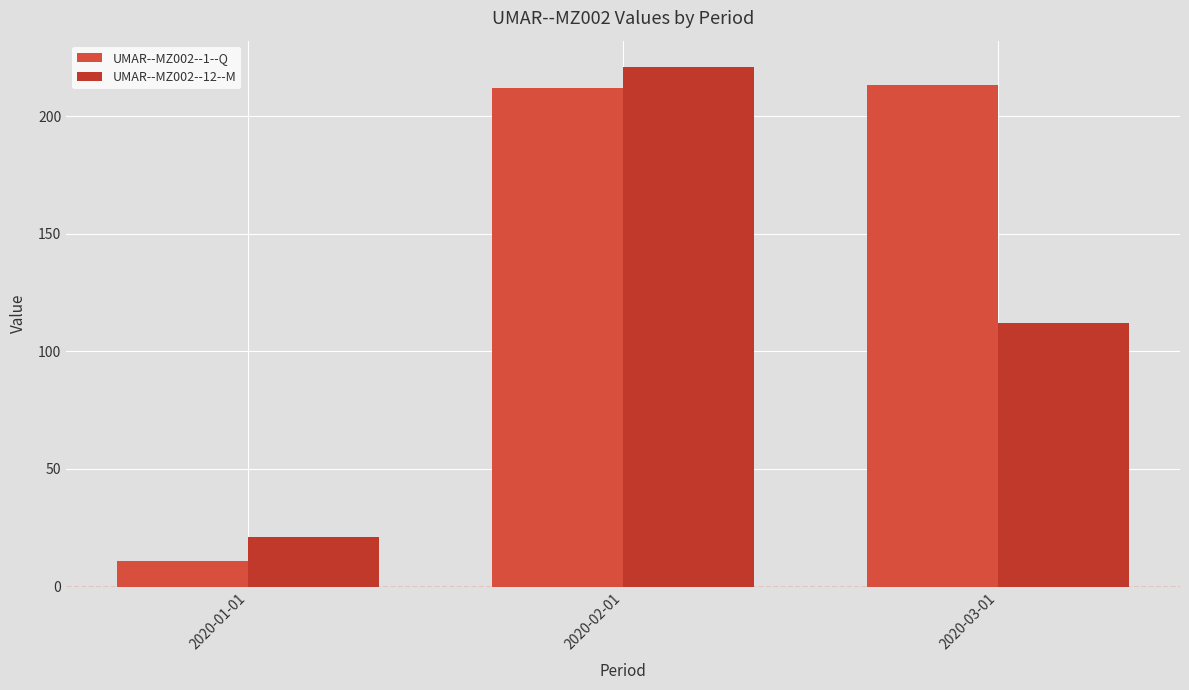

What is the sum of the UMAR--MZ002--12--M values at 2020-01-01 and 2020-03-01?

133